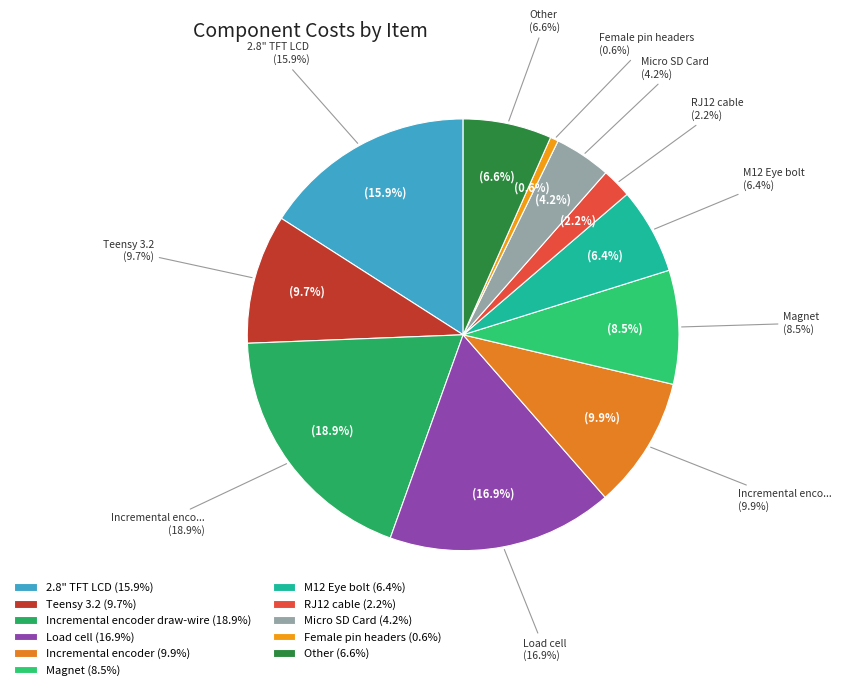

To the nearest percent, what portion does Load cell represent?

17%